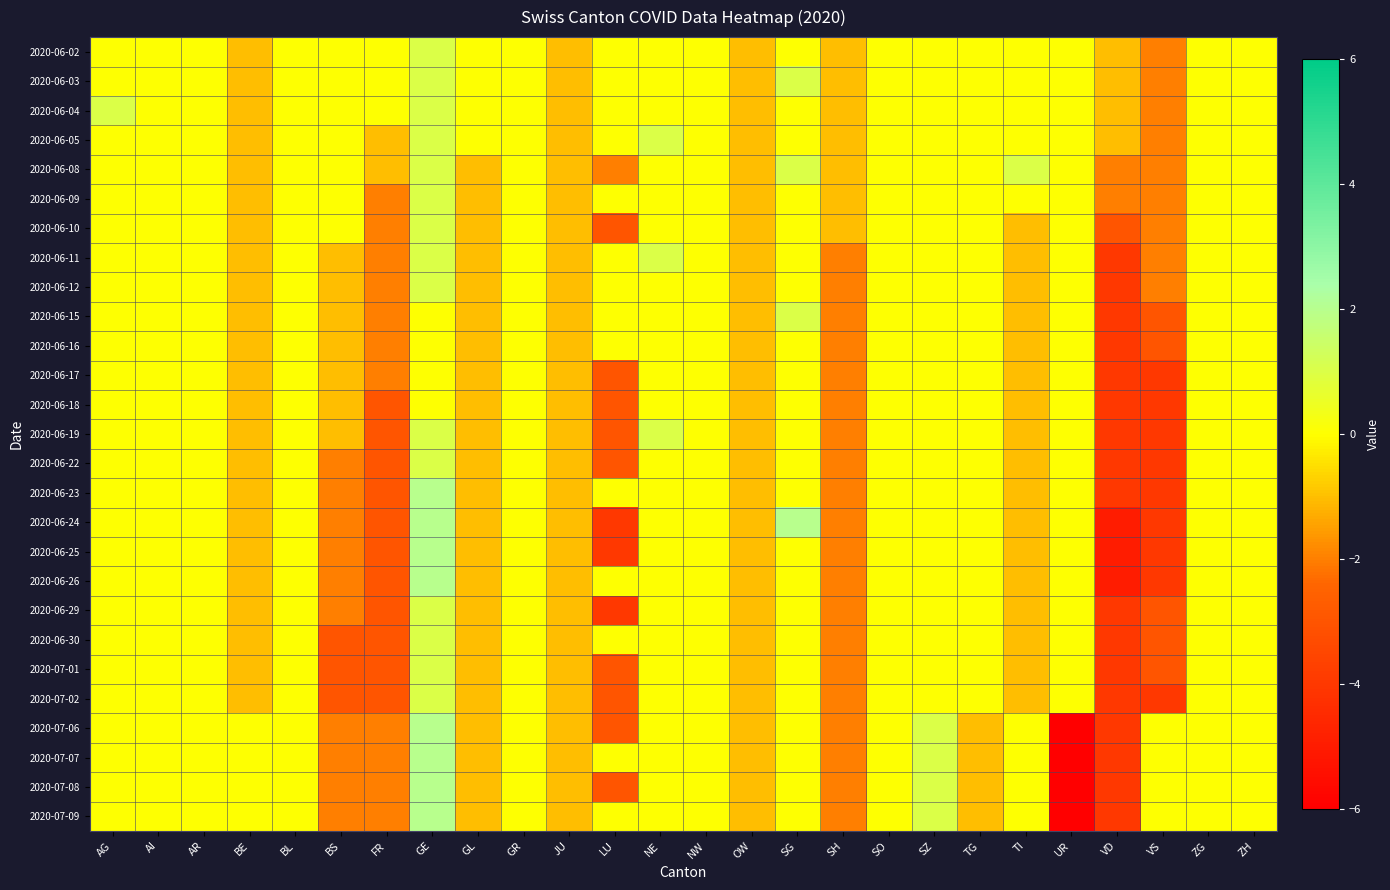

At how many categories does at least one series exceed -1?

22